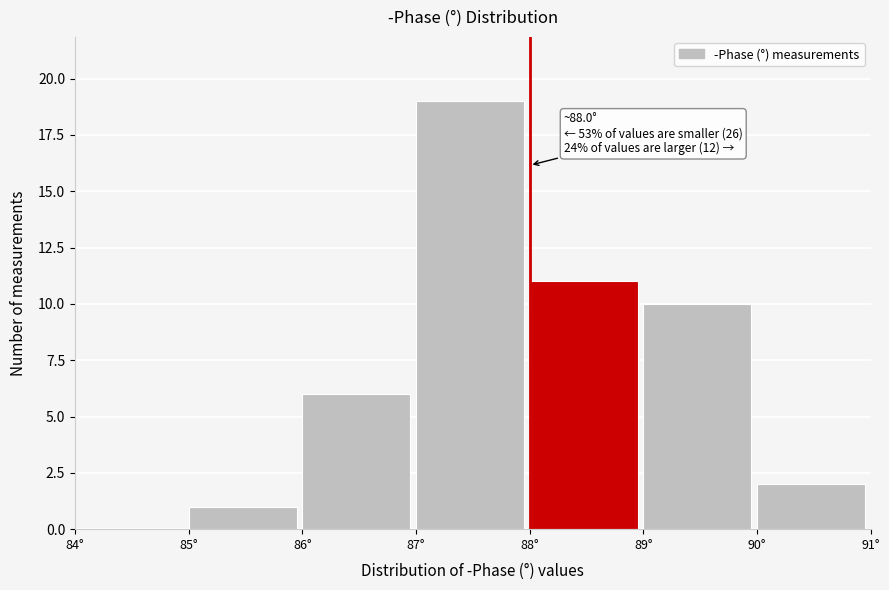

Which range on the x-axis has the tallest bar?

87 to 88